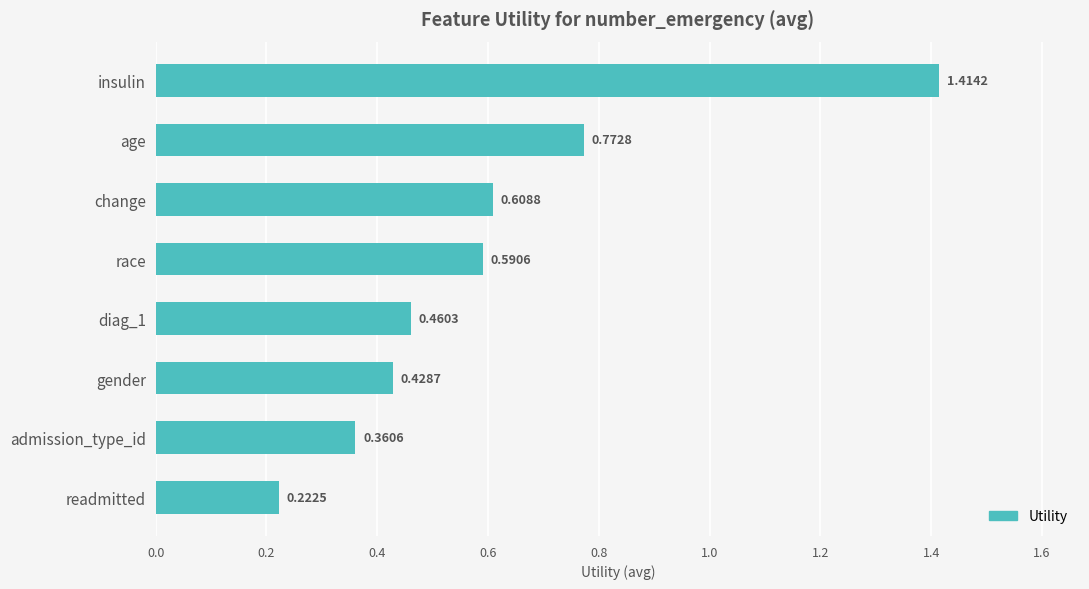

Rank the categories by value from lowest to highest.

readmitted, admission_type_id, gender, diag_1, race, change, age, insulin